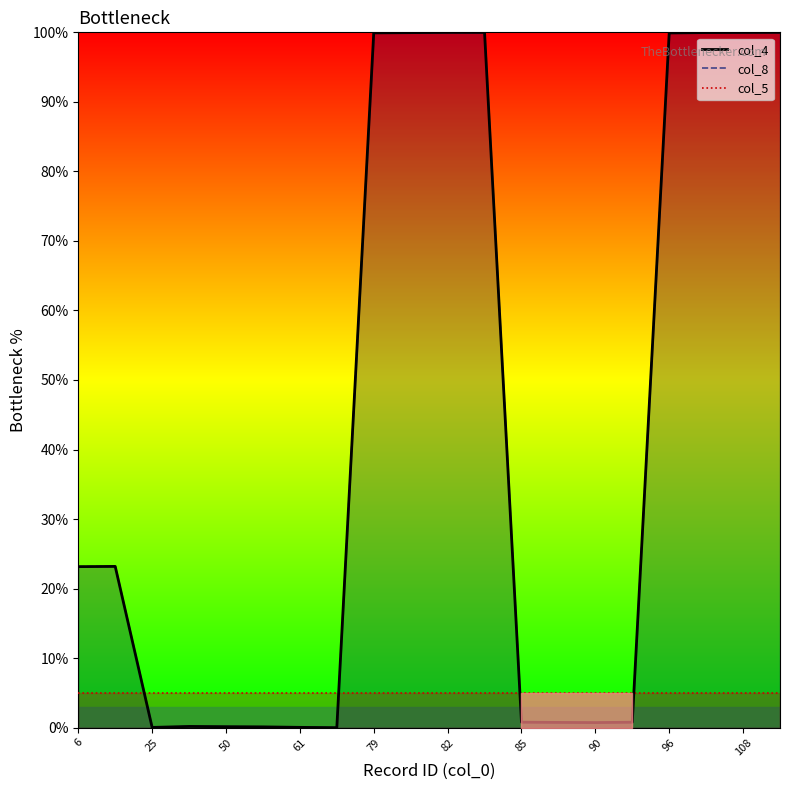

What is the highest value of the col_5 series?

5.0